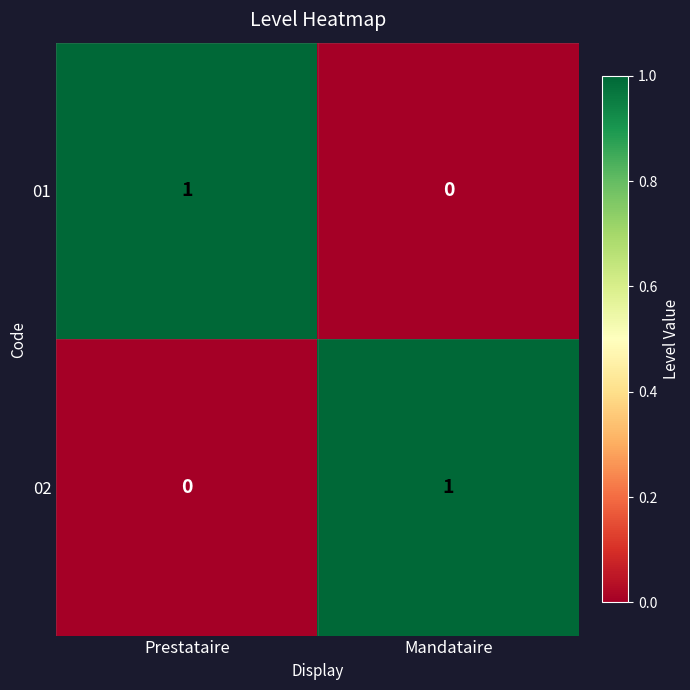

How many categories are shown in the chart?

2